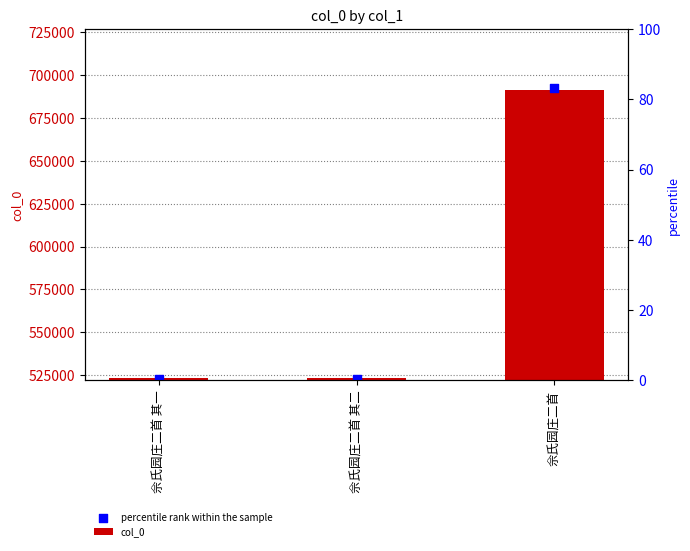

Which series reaches the minimum Y coordinate?

percentile rank within the sample